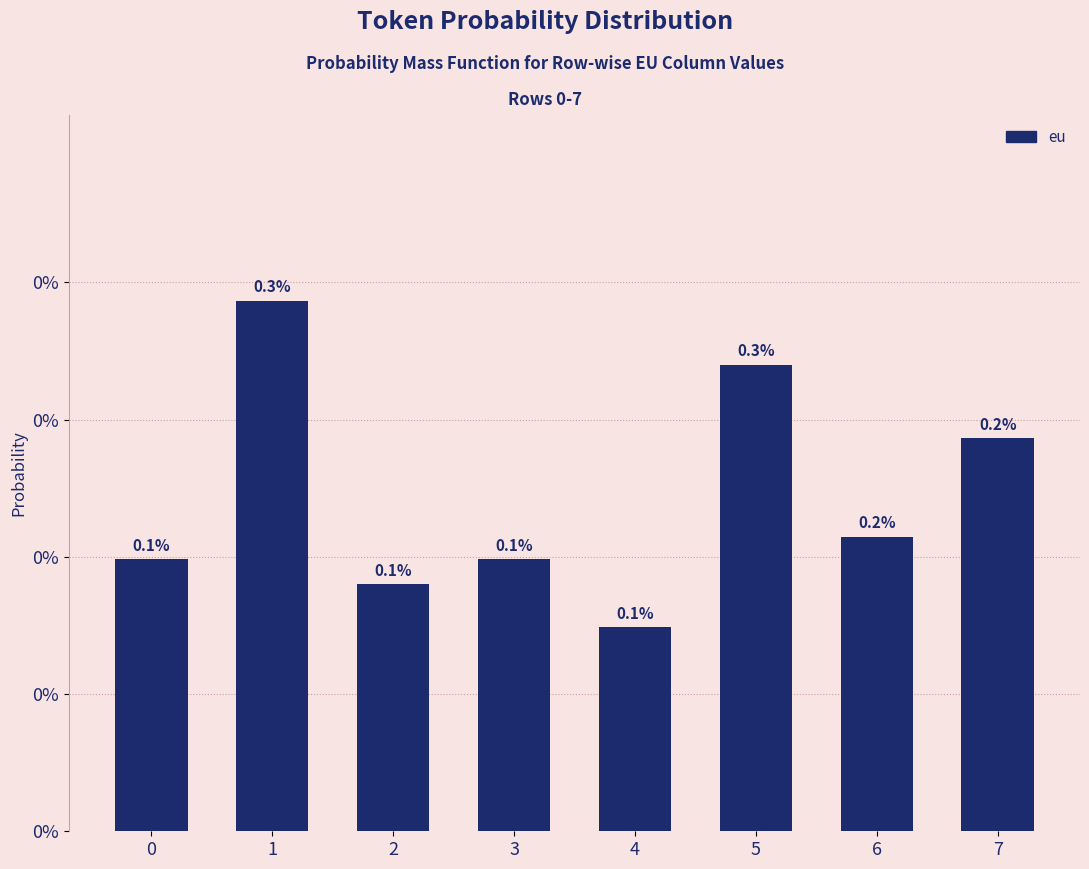

Count the values in the range 0 to 1.

8